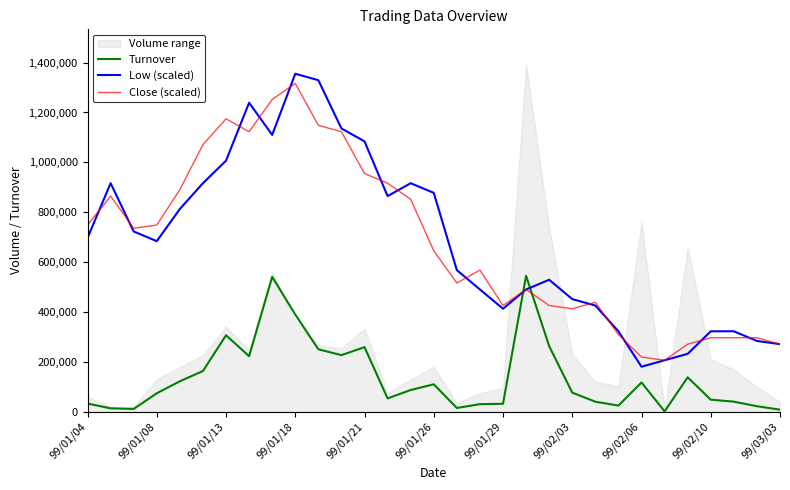

After their last crossing, which series has the higher values: Low (scaled) or Turnover?

Low (scaled)